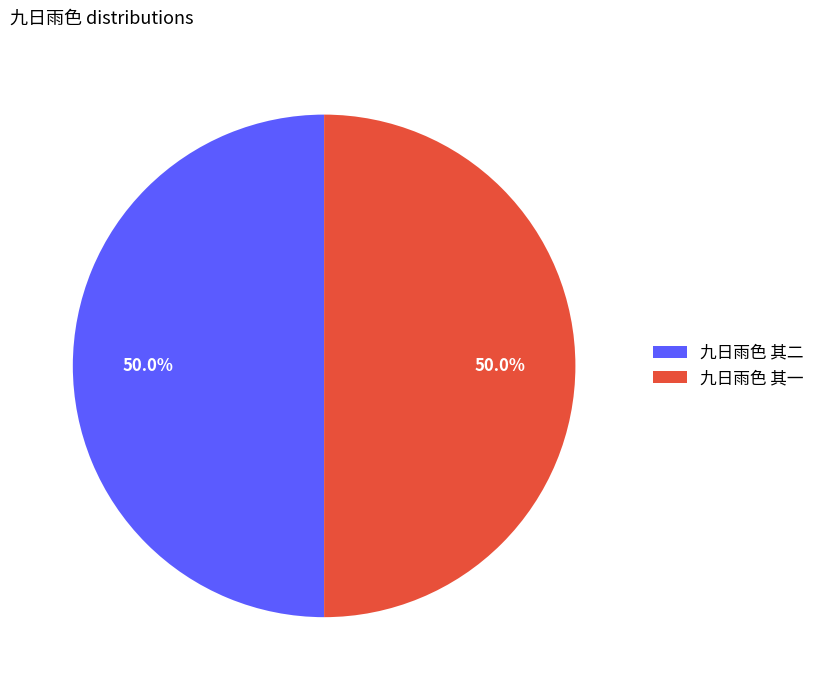

Is it true that 九日雨色 其一 is 58% of the pie?

False